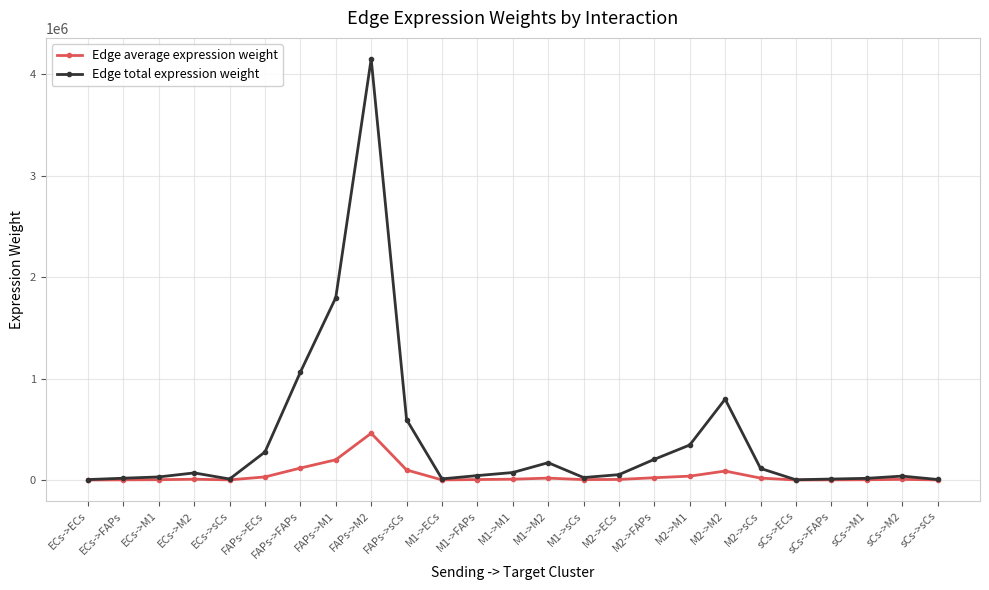

What is the sum of all Edge average expression weight values?

1149706.3